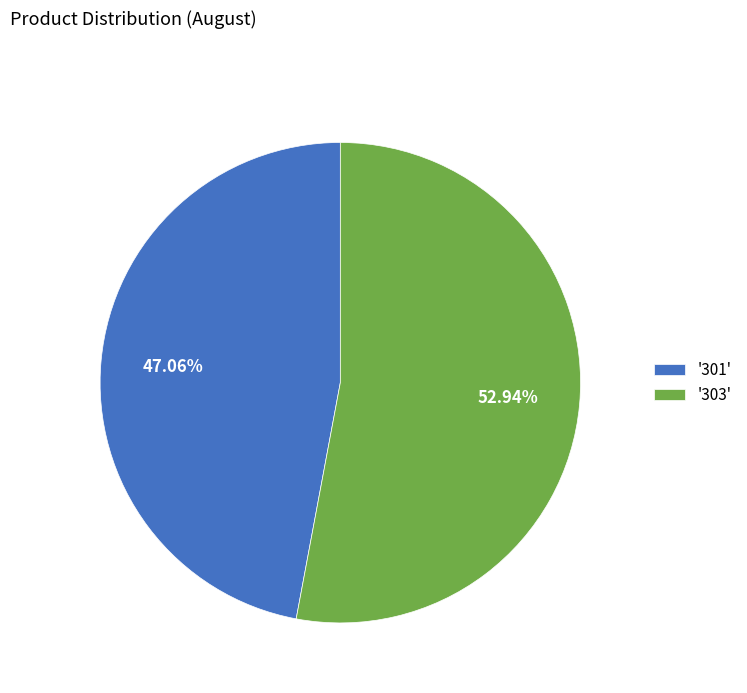

Combined, do '301' and '303' account for over 50%?

Yes